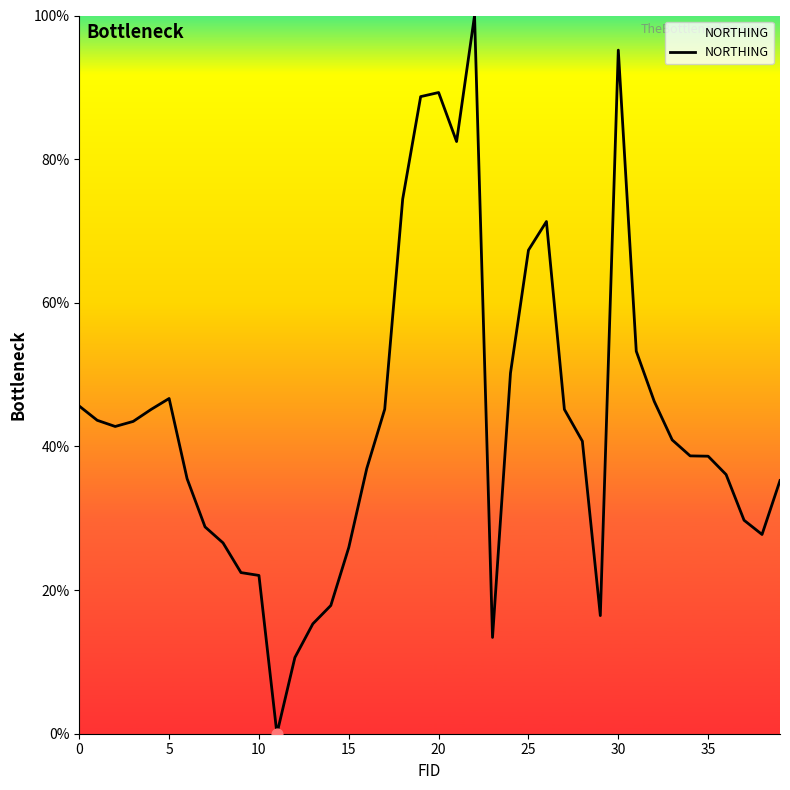

What is the maximum value shown in the chart?

100.0